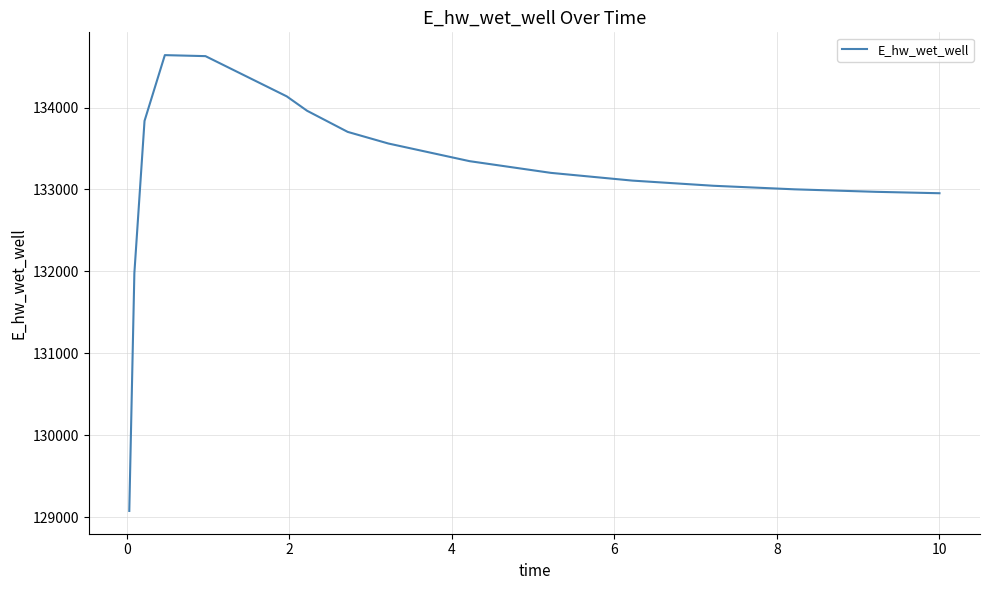

What is the greatest value displayed?

134639.9